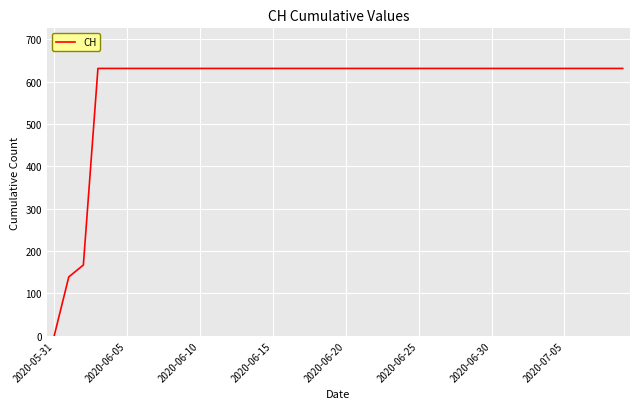

What is the maximum value shown in the chart?

631